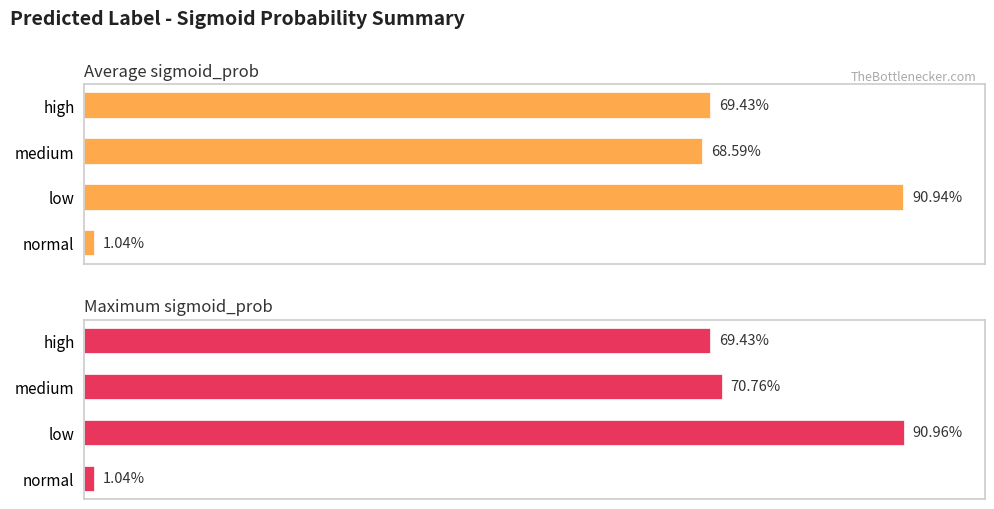

List the series in order of their overall mean, highest first.

Maximum sigmoid_prob, Average sigmoid_prob